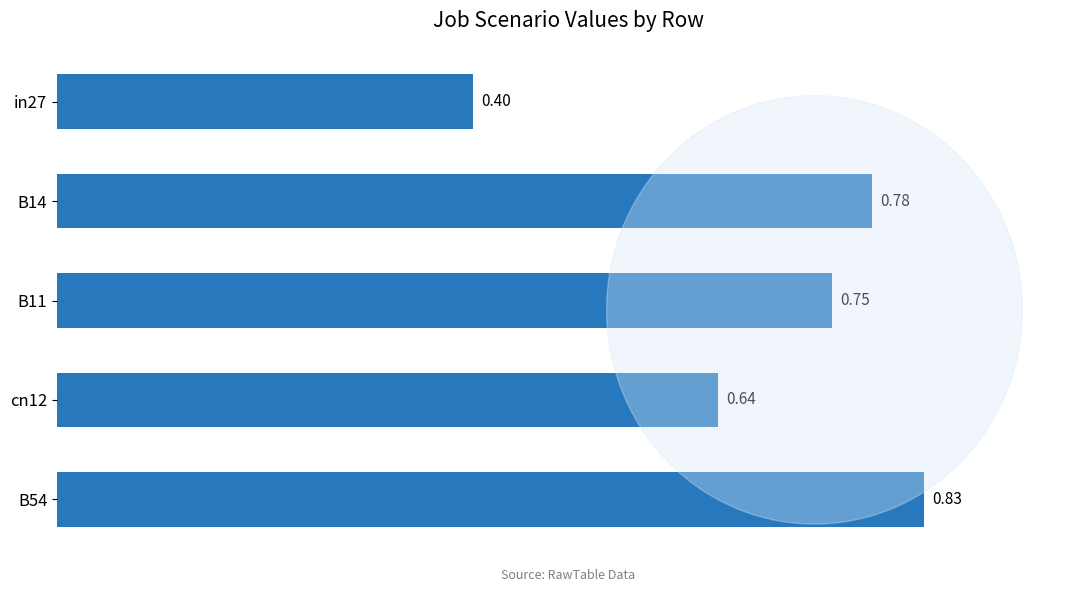

List the labels in order of value, smallest first.

in27, cn12, B11, B14, B54